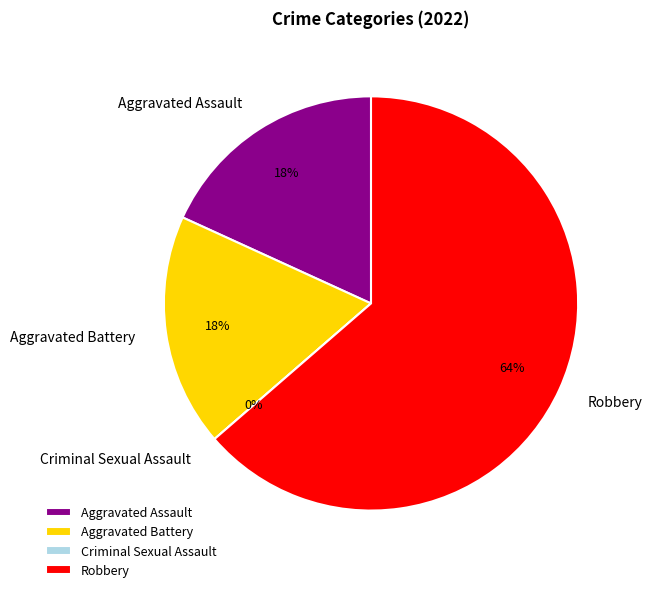

To the nearest percent, what percentage of the pie is Aggravated Battery?

18%